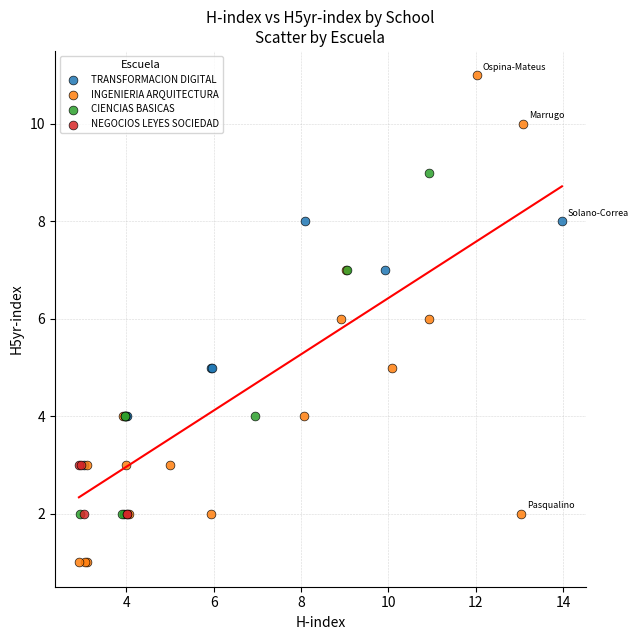

Which series contains the highest Y value?

INGENIERIA ARQUITECTURA